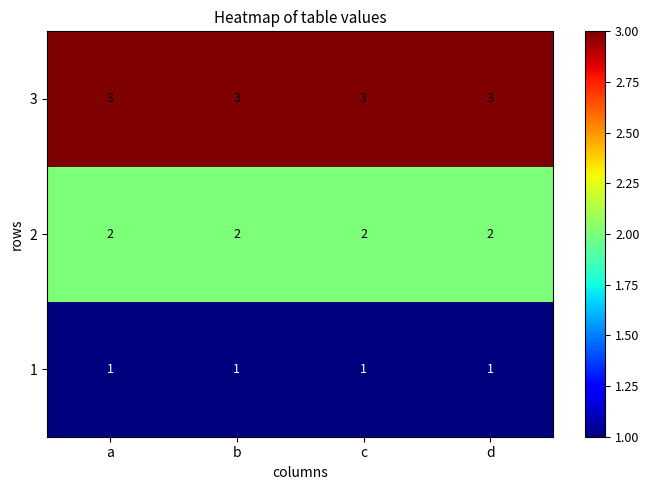

Rank the series at d from highest to lowest value.

3, 2, 1